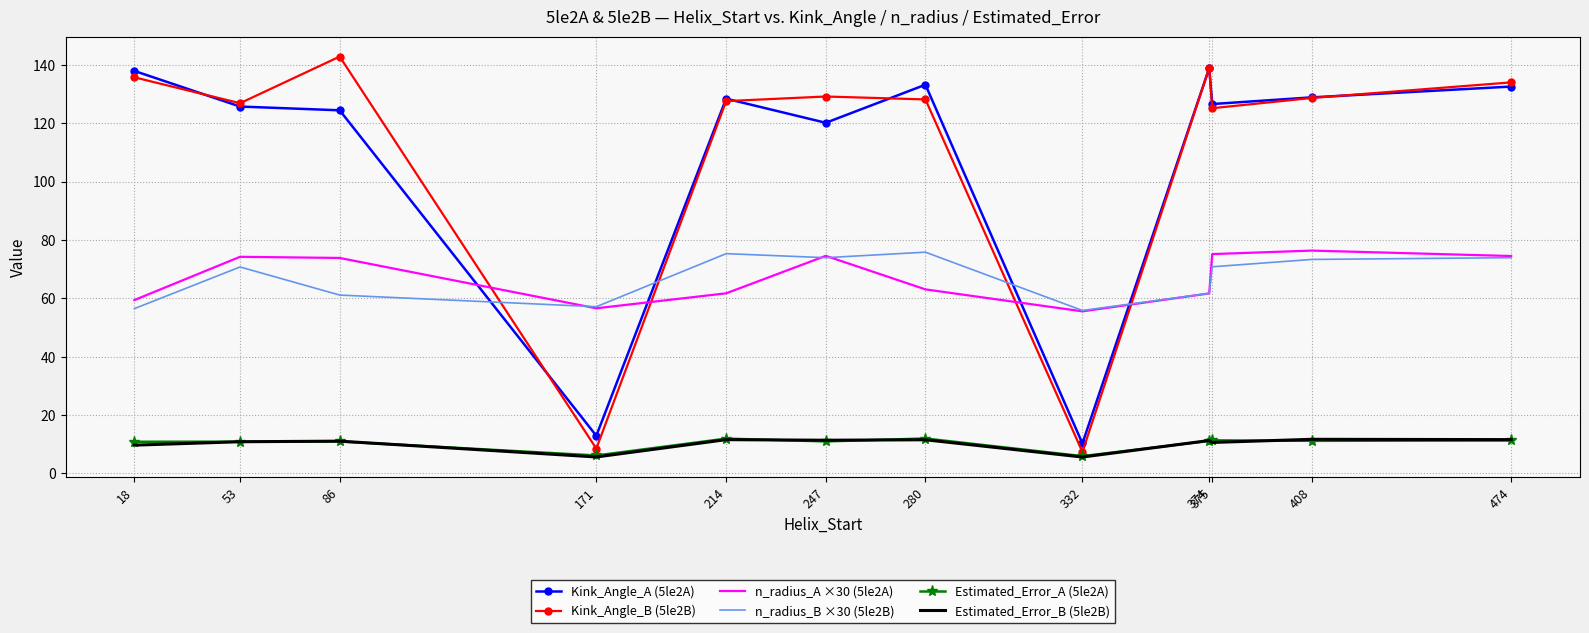

What is the total value across all series at 53?

419.3